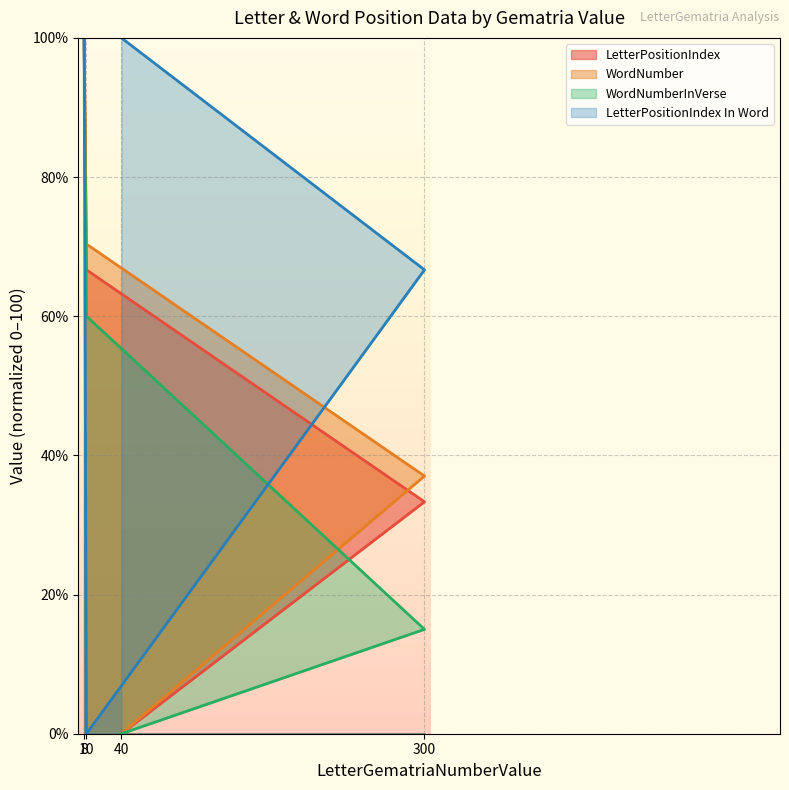

Between 40 and 300, which series saw the biggest shift?

WordNumber